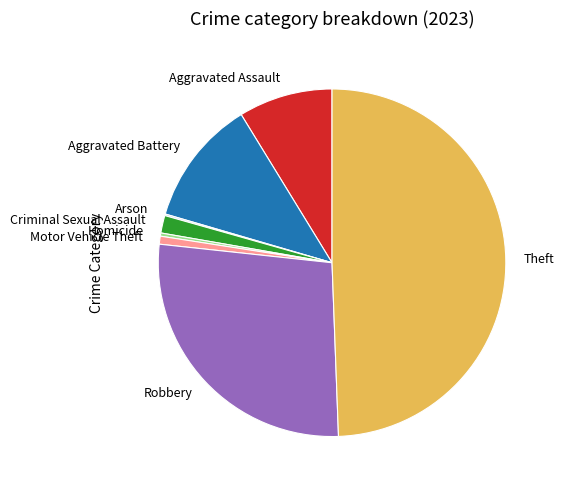

Is it true that Robbery is 15% of the pie?

False